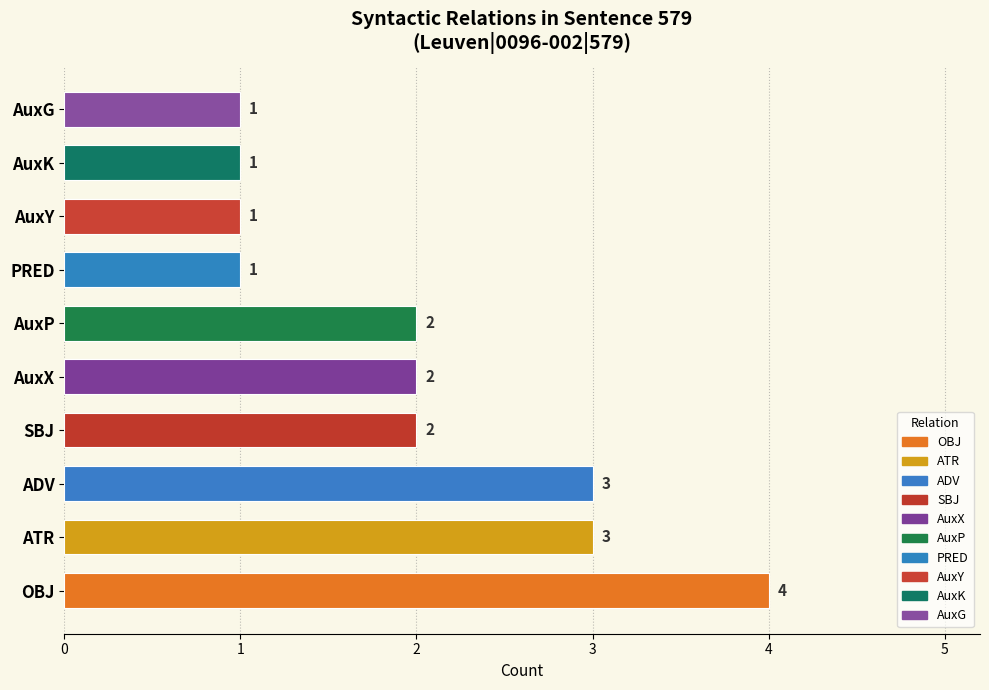

What position from the right is ATR?

9